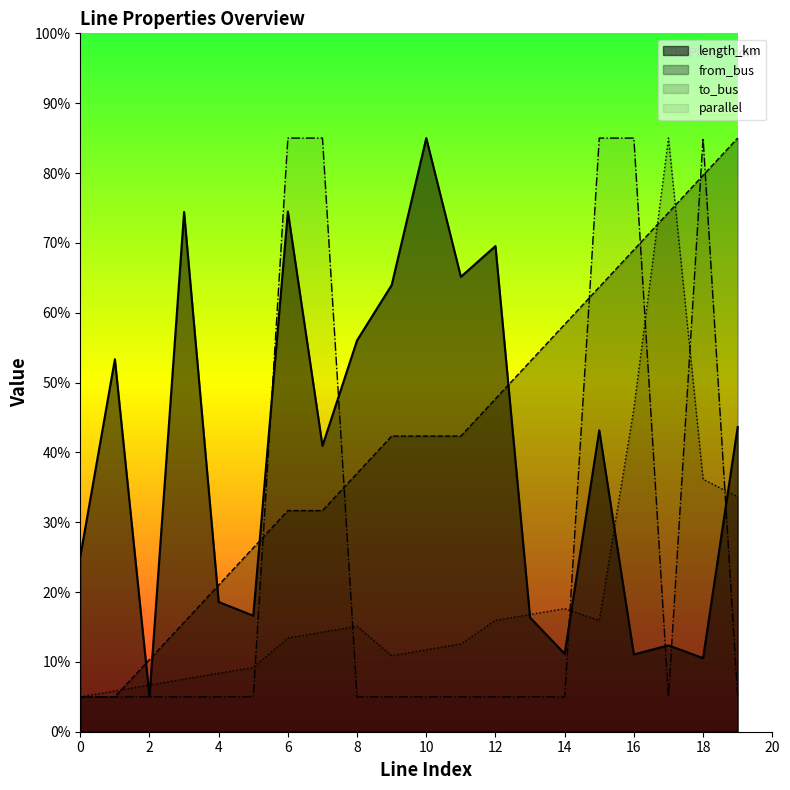

How many lines are shown in the chart?

4